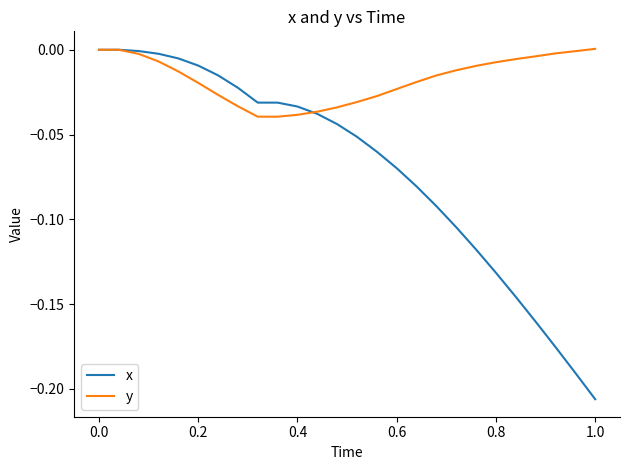

Which series has the largest total across all categories?

y